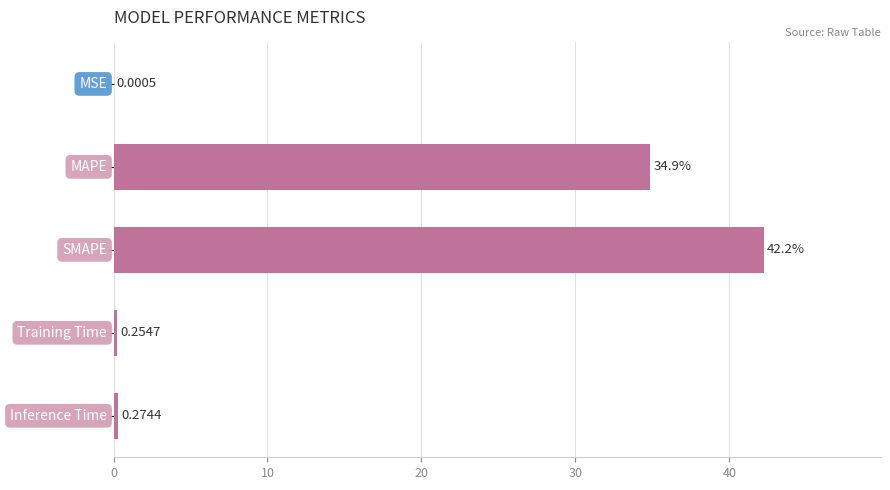

What is the average value?

15.5